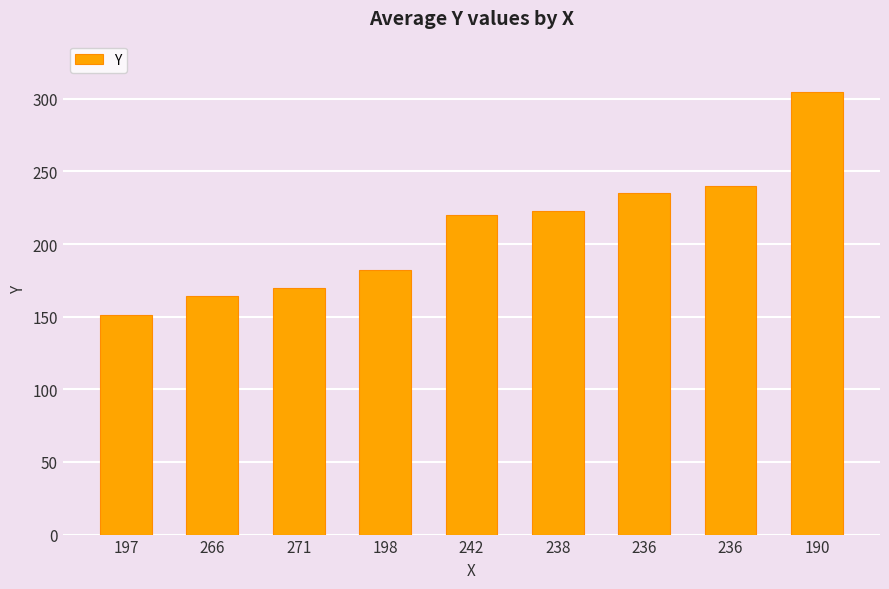

How many bars are there in total?

9